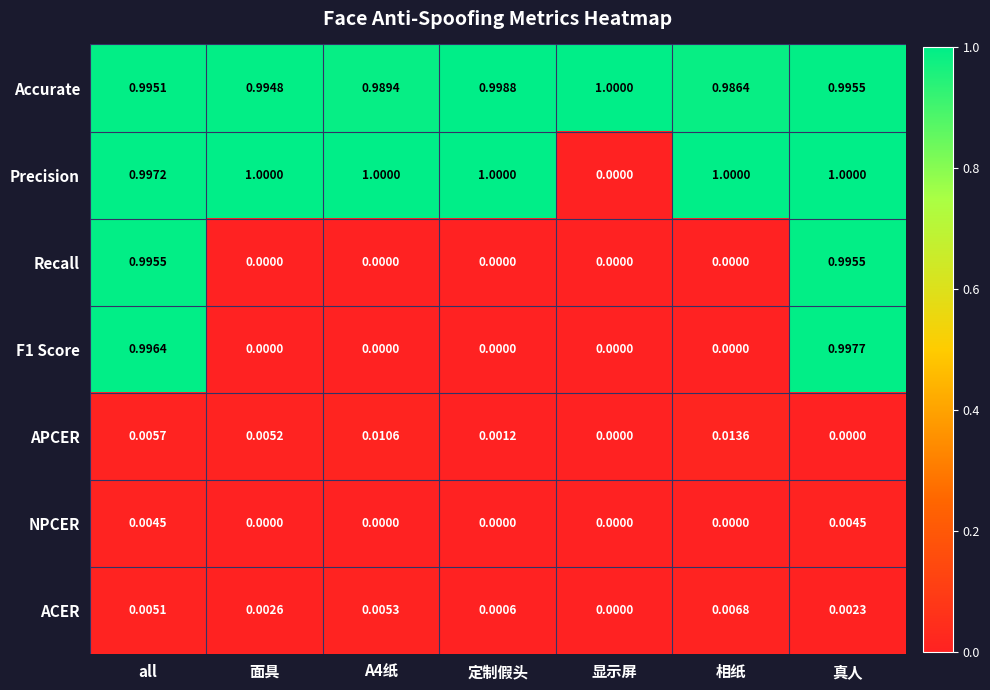

Between all and 定制假头, which series saw the biggest shift?

F1 Score